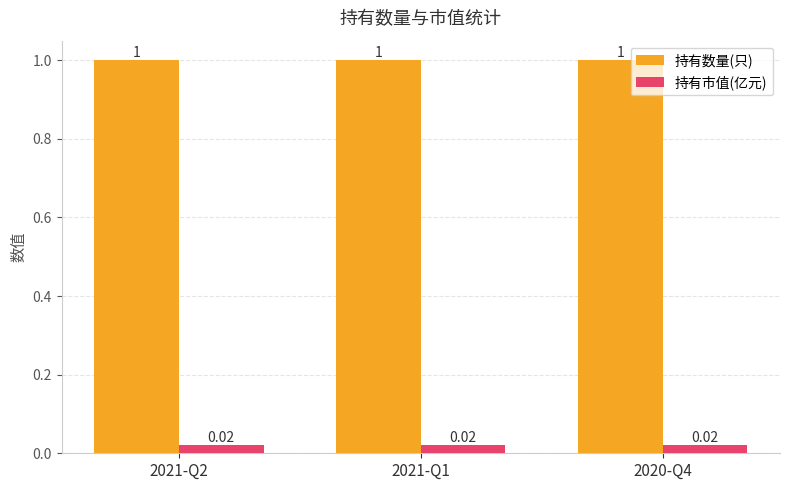

The value of 持有数量(只) at 2021-Q1 is 1.0. True or false?

True